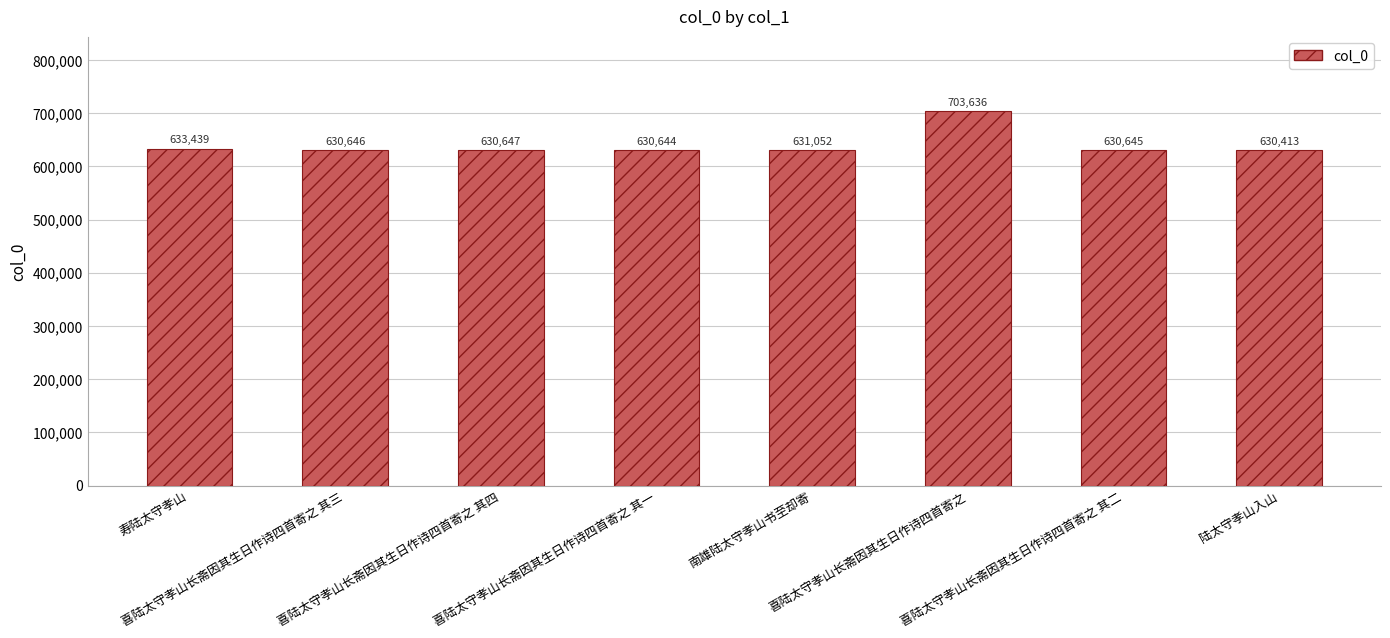

Which label corresponds to the smallest value in the chart?

陆太守孝山入山